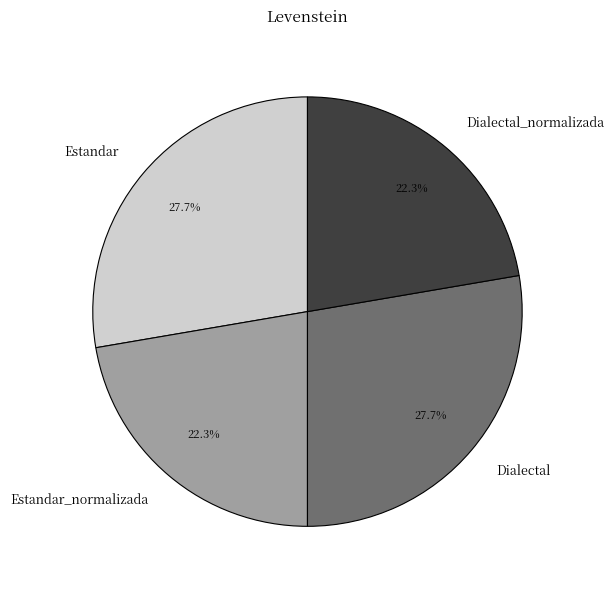

To the nearest percent, what is the average slice percentage?

25%